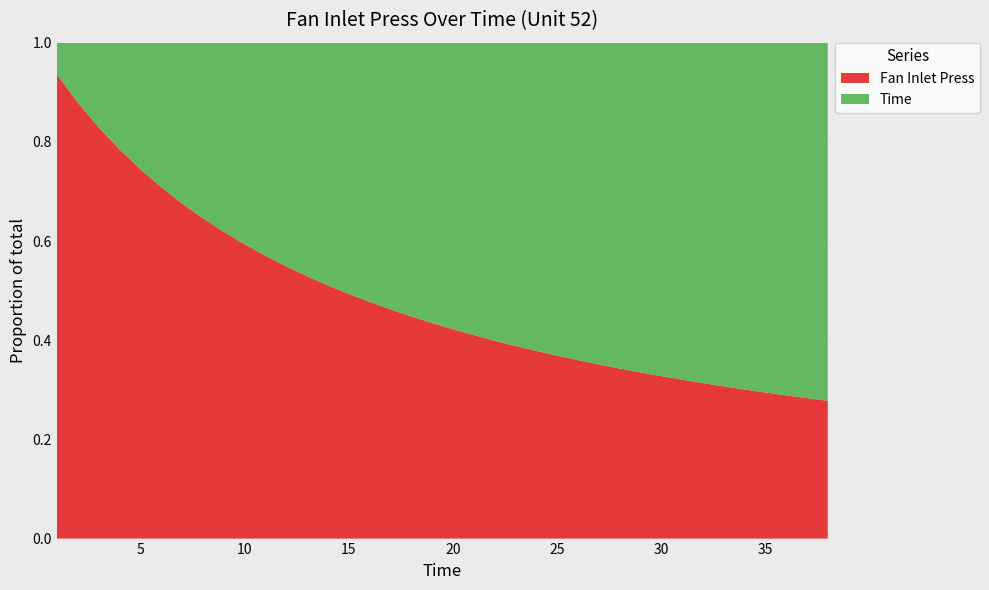

Reading left to right, list all the values displayed in this chart.

Fan Inlet Press: 1=14.6	2=14.6	3=14.6	4=14.6	5=14.6	6=14.6	7=14.6	8=14.6	9=14.6	10=14.6	11=14.6	12=14.6	13=14.6	14=14.6	15=14.6	16=14.6	17=14.6	18=14.6	19=14.6	20=14.6	21=14.6	22=14.6	23=14.6	24=14.6	25=14.6	26=14.6	27=14.6	28=14.6	29=14.6	30=14.6	31=14.6	32=14.6	33=14.6	34=14.6	35=14.6	36=14.6	37=14.6	38=14.6
Time: 1=1.0	2=2.0	3=3.0	4=4.0	5=5.0	6=6.0	7=7.0	8=8.0	9=9.0	10=10.0	11=11.0	12=12.0	13=13.0	14=14.0	15=15.0	16=16.0	17=17.0	18=18.0	19=19.0	20=20.0	21=21.0	22=22.0	23=23.0	24=24.0	25=25.0	26=26.0	27=27.0	28=28.0	29=29.0	30=30.0	31=31.0	32=32.0	33=33.0	34=34.0	35=35.0	36=36.0	37=37.0	38=38.0